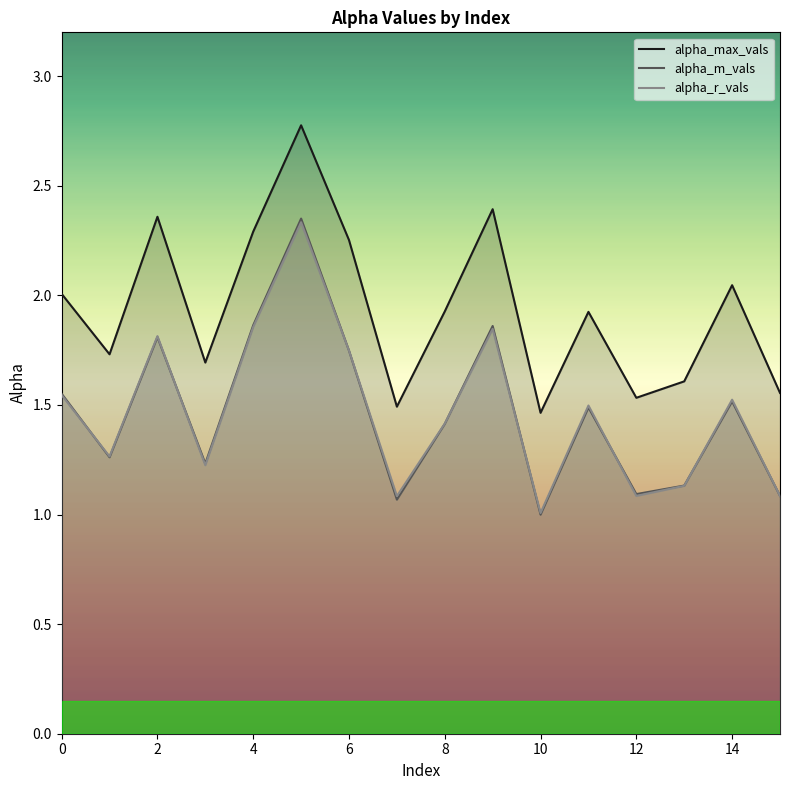

How many values in the alpha_m_vals series are below 1?

1